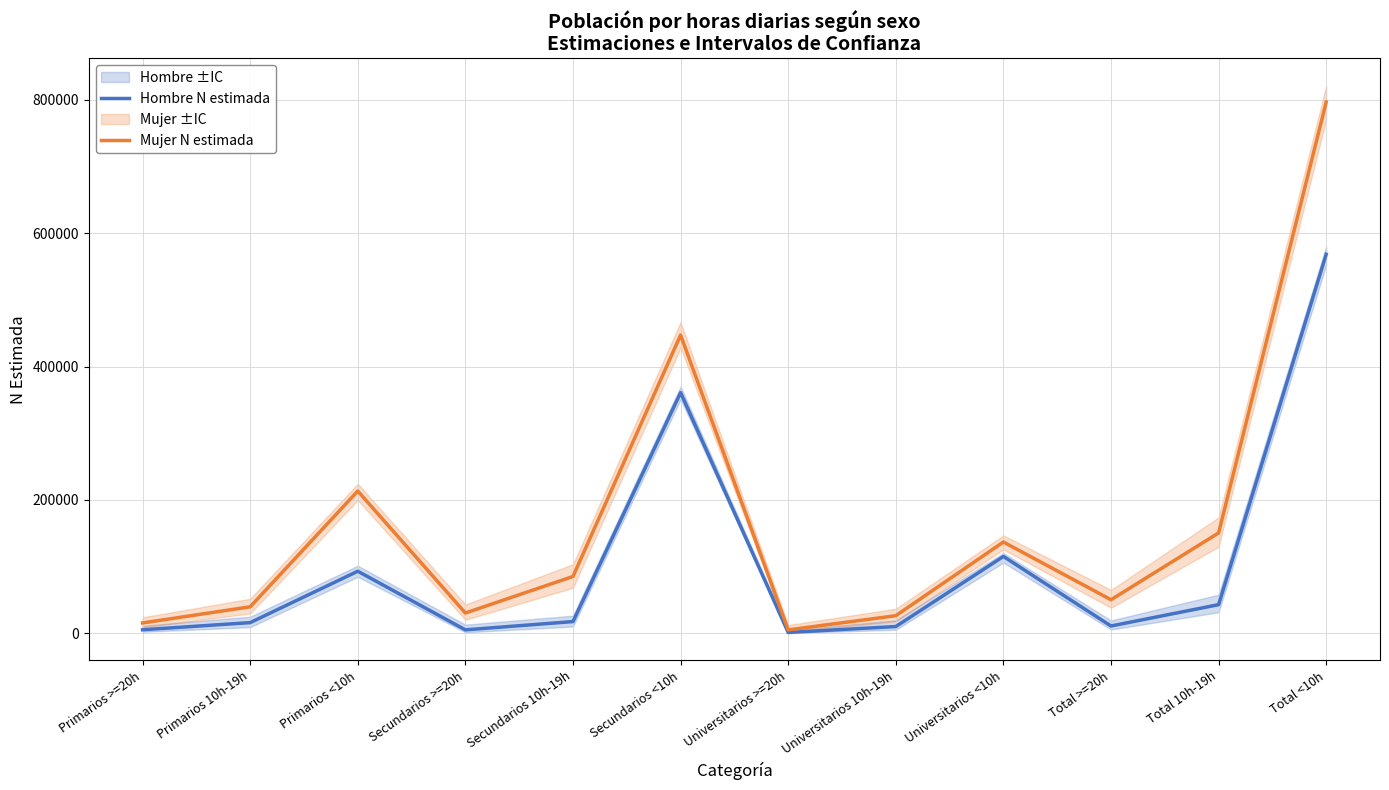

Which series has the widest spread of values?

Mujer N estimada